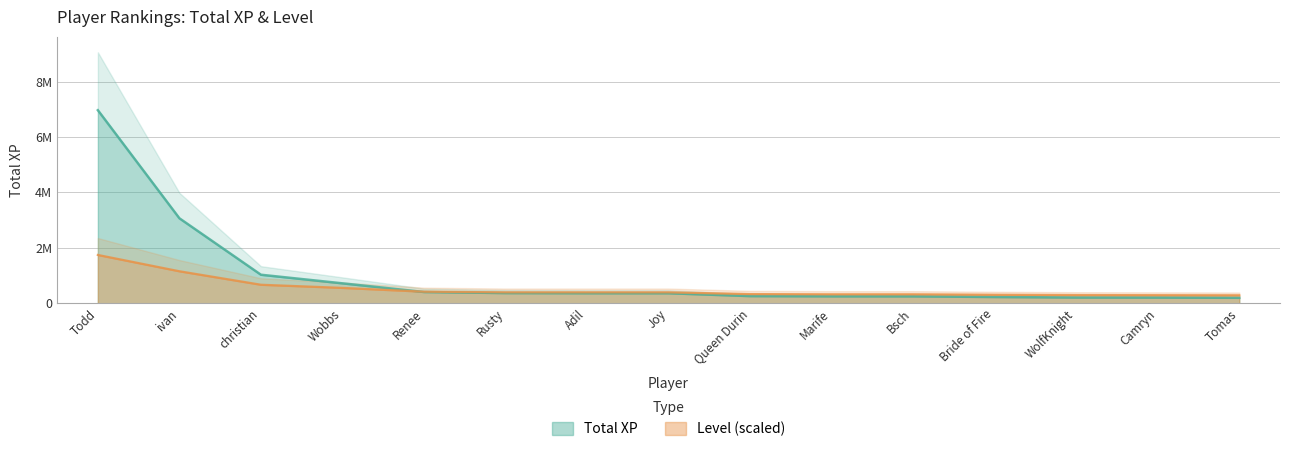

The value of Level at Todd is 1165270.9. True or false?

False